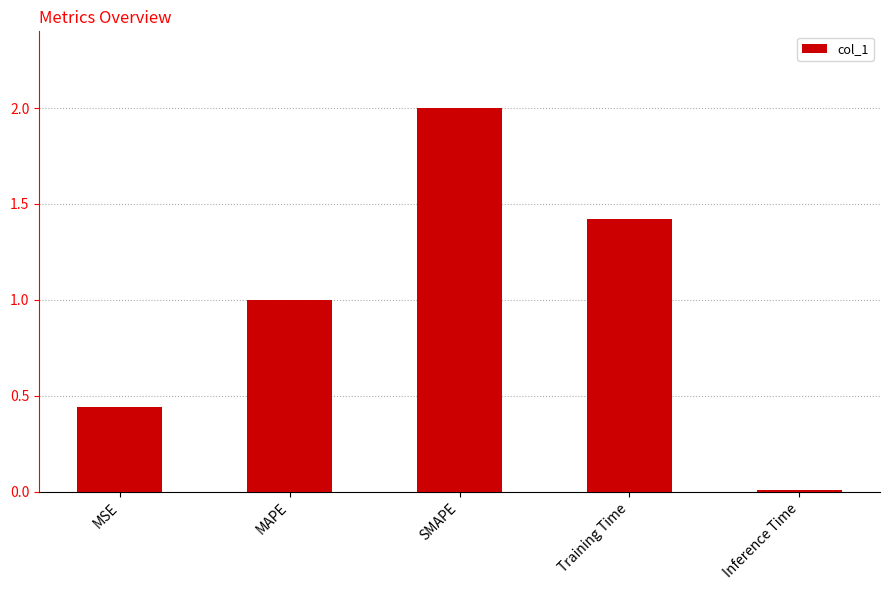

What is the value of the 3rd bar from the left?

2.0